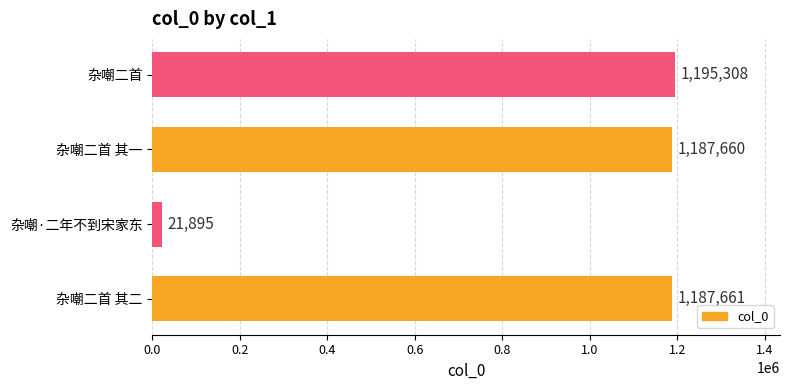

List the labels in order of value, smallest first.

杂嘲·二年不到宋家东, 杂嘲二首 其一, 杂嘲二首 其二, 杂嘲二首